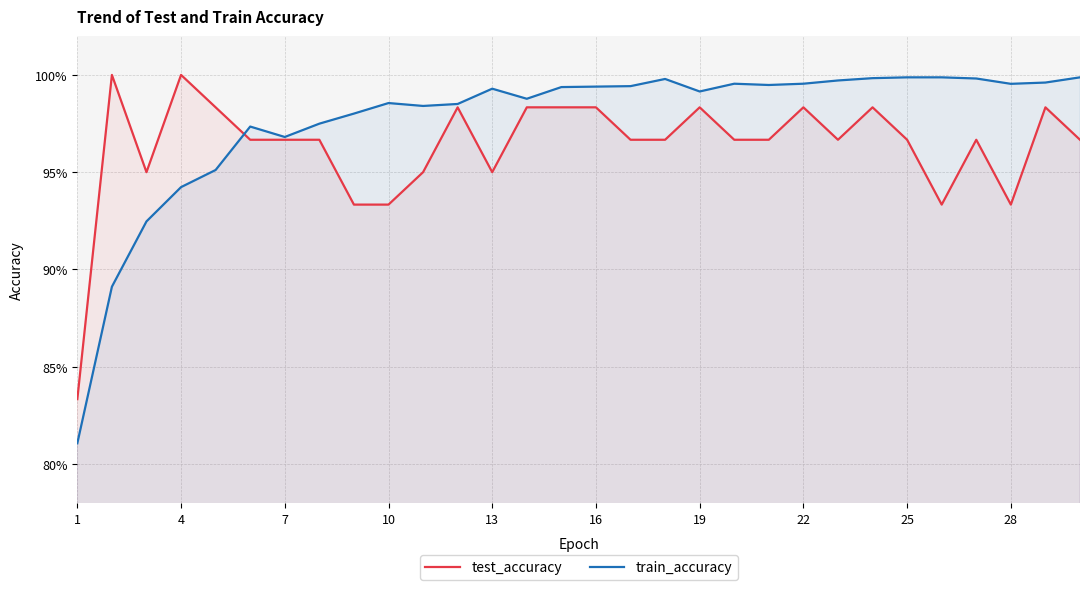

What are all the series names shown in the legend?

test_accuracy, train_accuracy